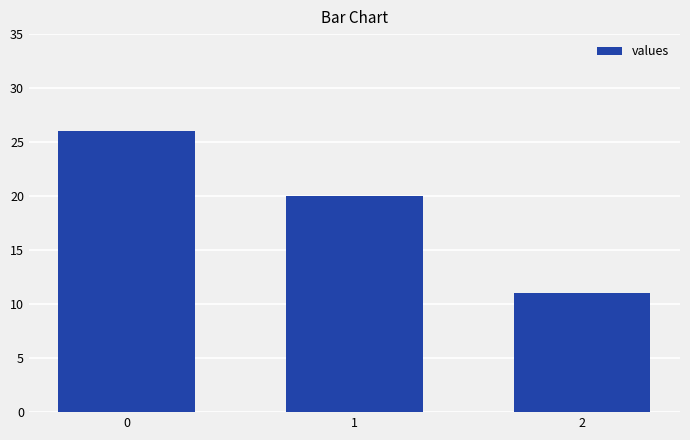

What is the minimum value shown in the chart?

11